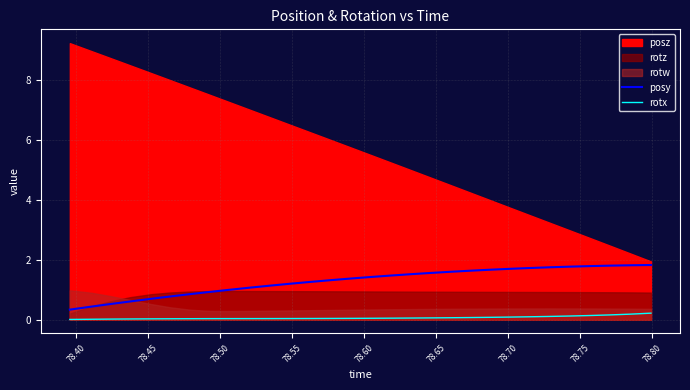

True or false: posy and rotx cross at least once.

False